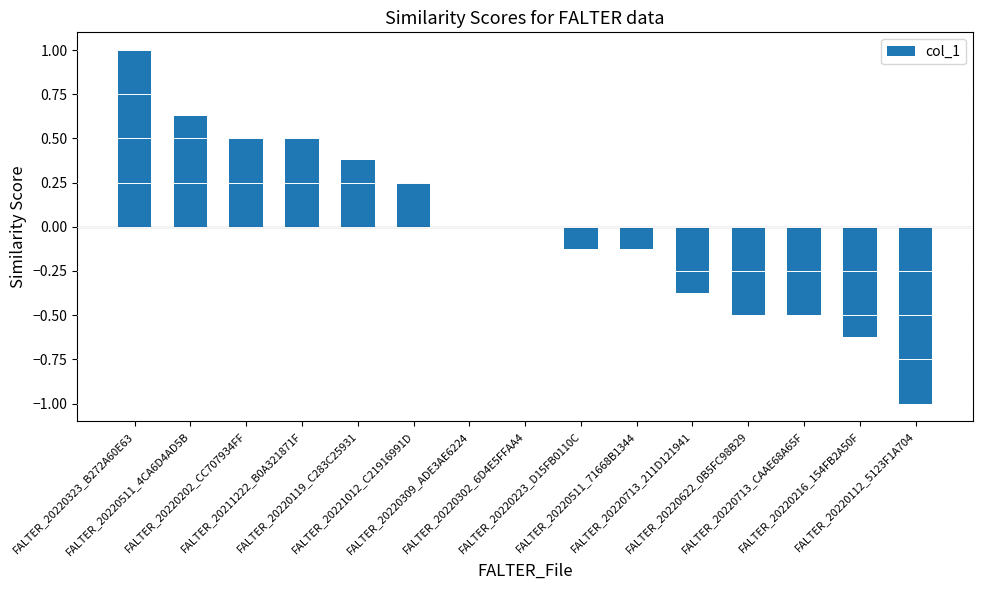

At which label does the data first exceed 0?

FALTER_20220323_B272A60E63